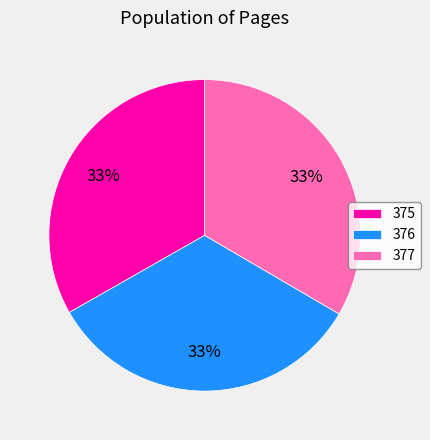

What percentage is the 376 slice, to the nearest percent?

33%